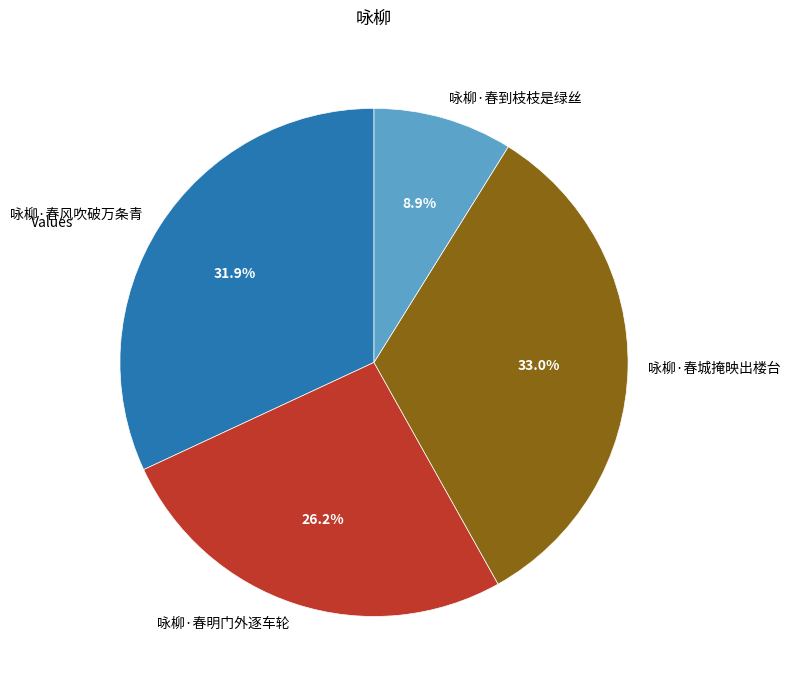

The 咏柳·春风吹破万条青 slice represents 32% of the pie. True or false?

True